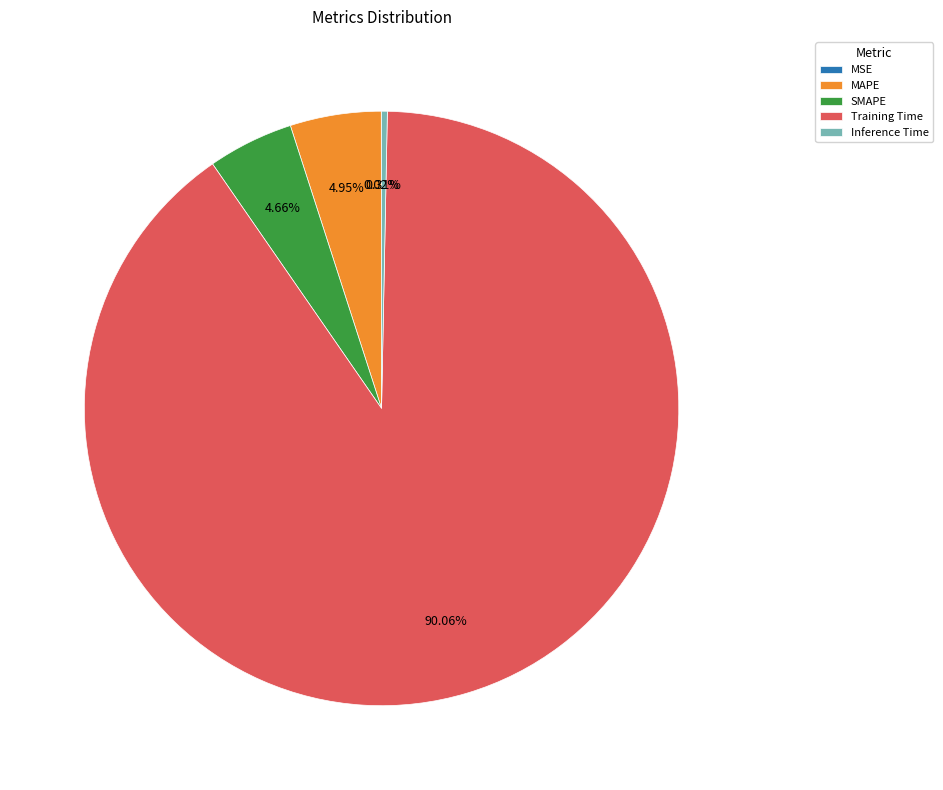

Do MAPE and Training Time together represent more than half of the pie?

Yes